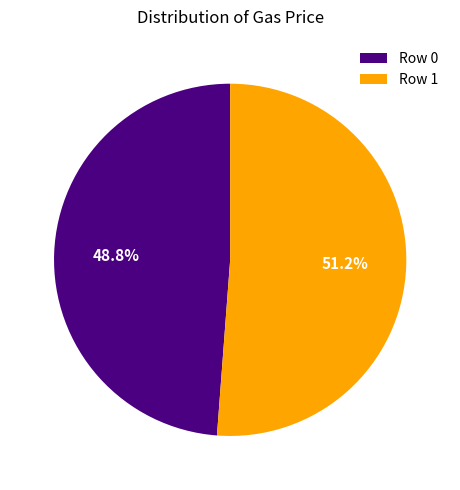

What percentage do Row 1 and Row 0 together represent?

100.0%